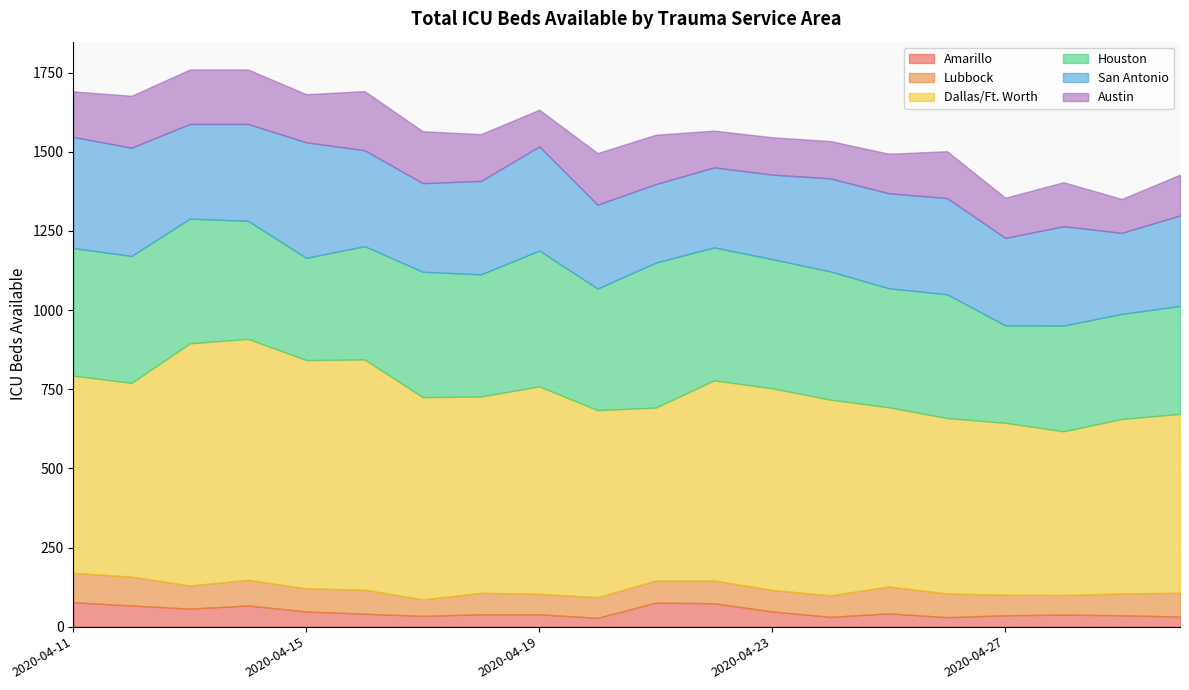

What is the difference between the highest and lowest values at 2020-04-28?

479